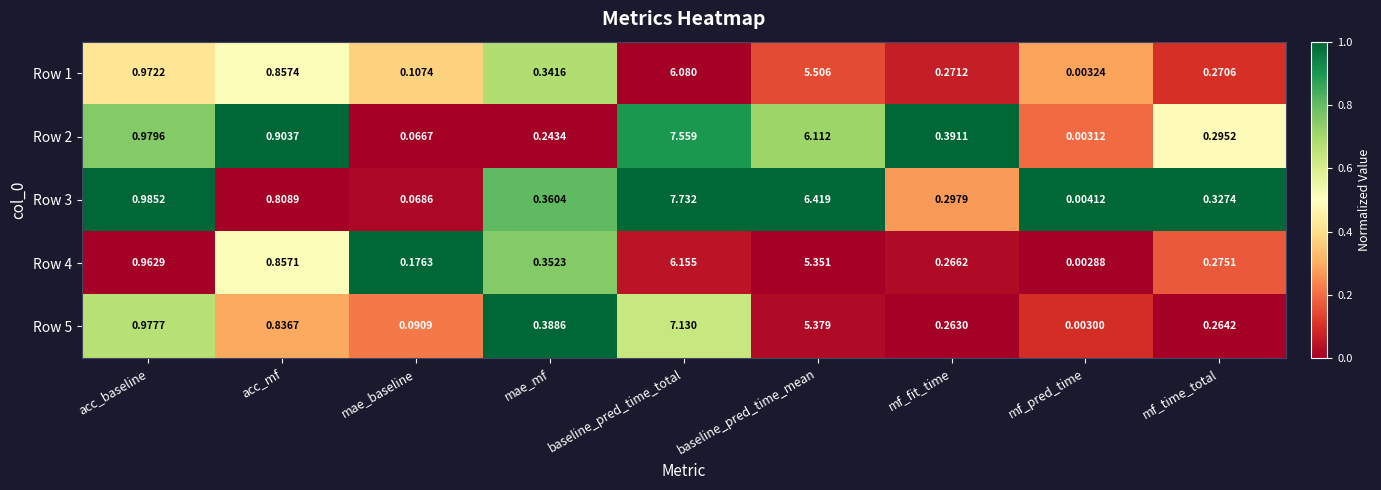

At which category is the sum across all series the highest?

baseline_pred_time_total